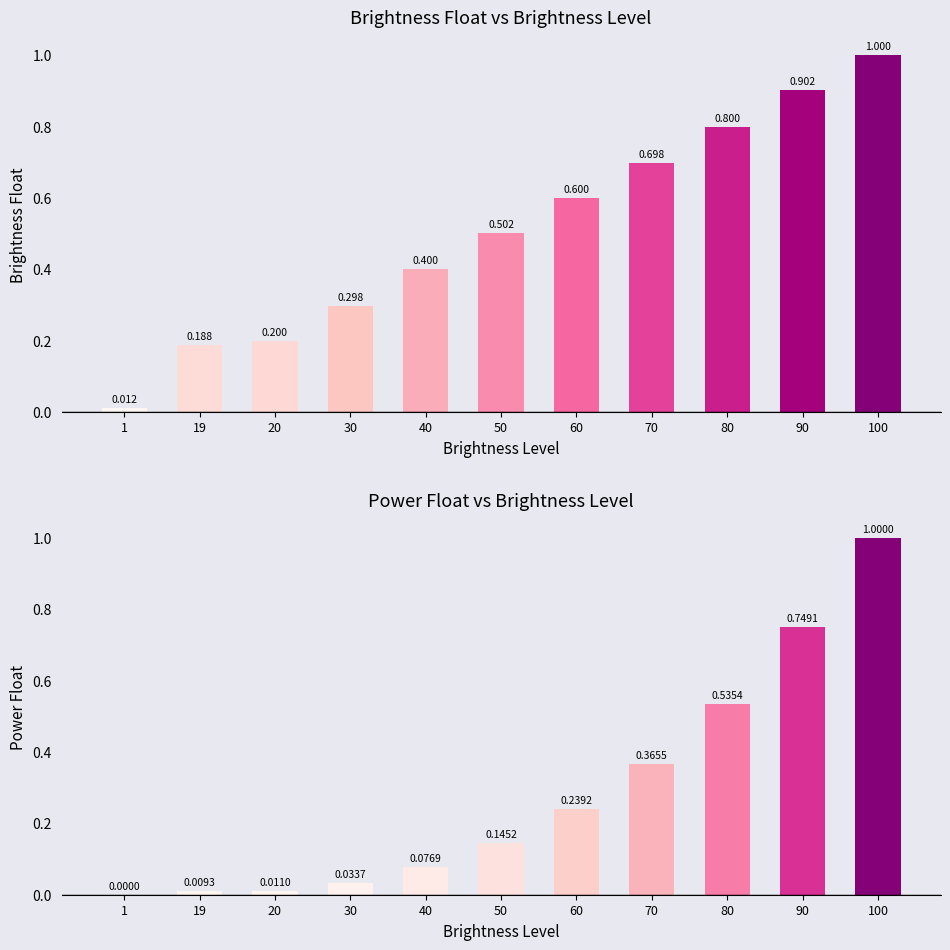

Does the chart contain stacked bars?

No